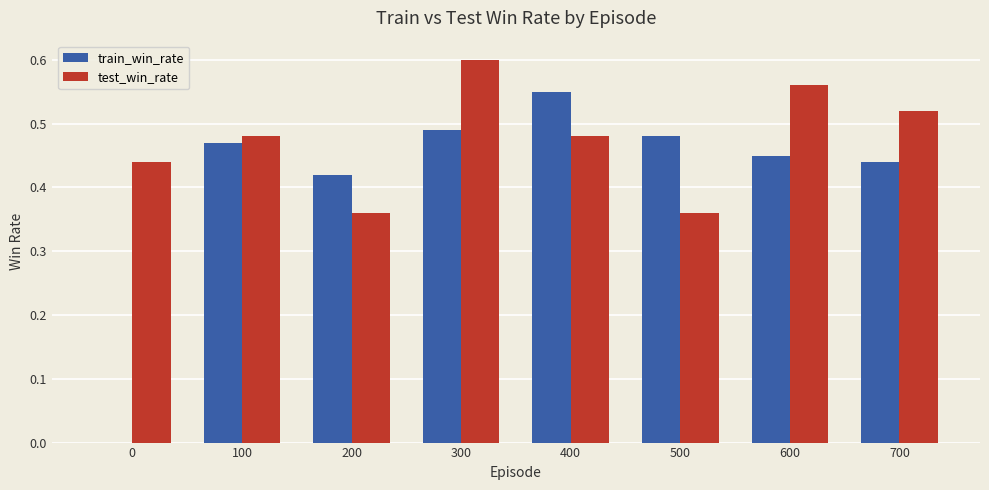

How many test_win_rate values are between 0 and 1?

8